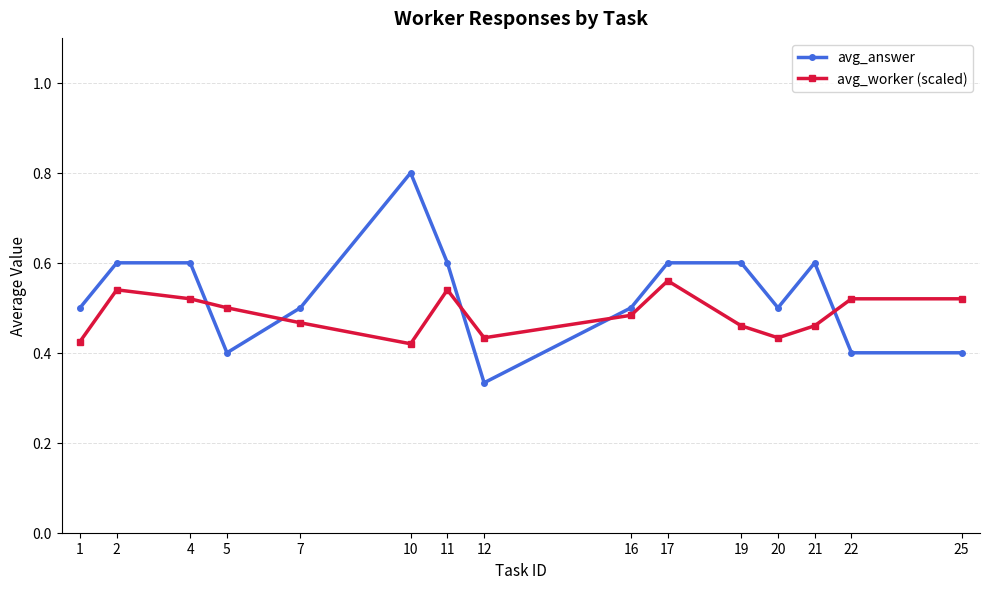

After their last crossing, which series has the higher values: avg_worker (scaled) or avg_answer?

avg_worker (scaled)